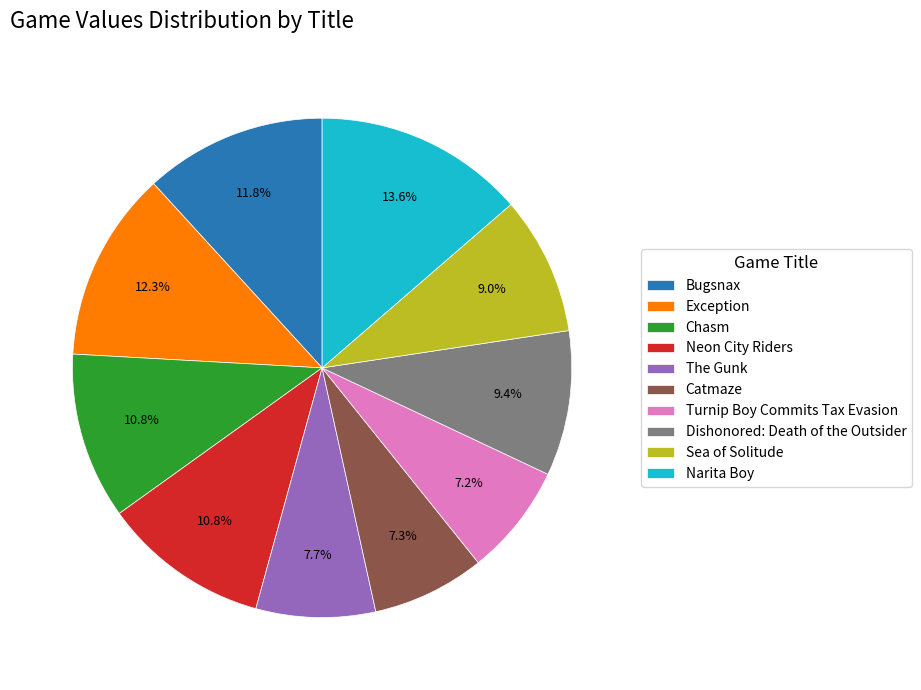

How much of the chart is everything except Exception?

87.7%